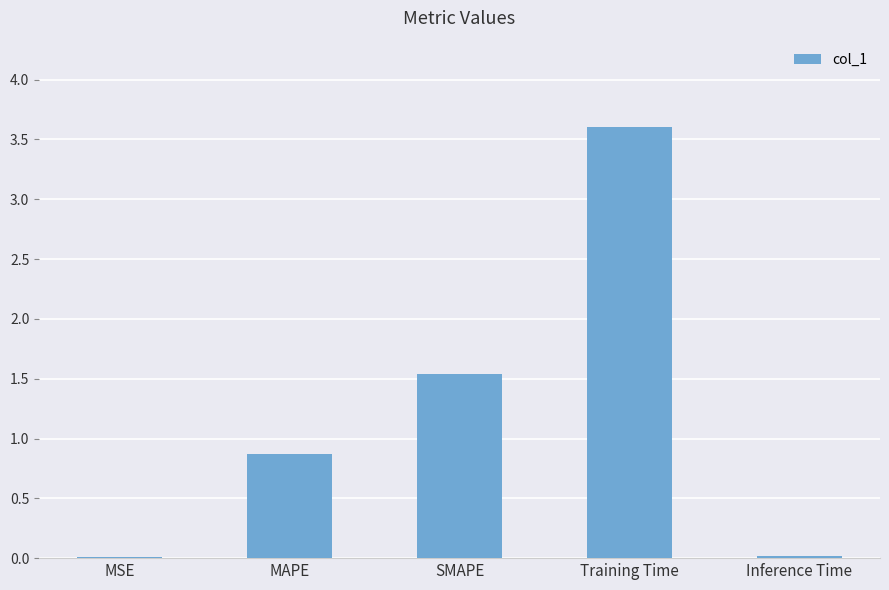

What is the maximum value shown in the chart?

3.6